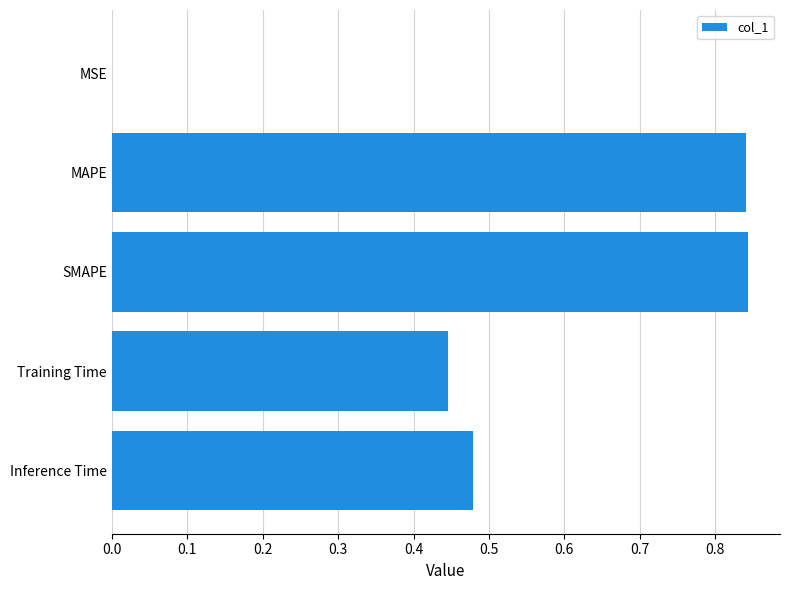

What is the sum of all values?

2.6